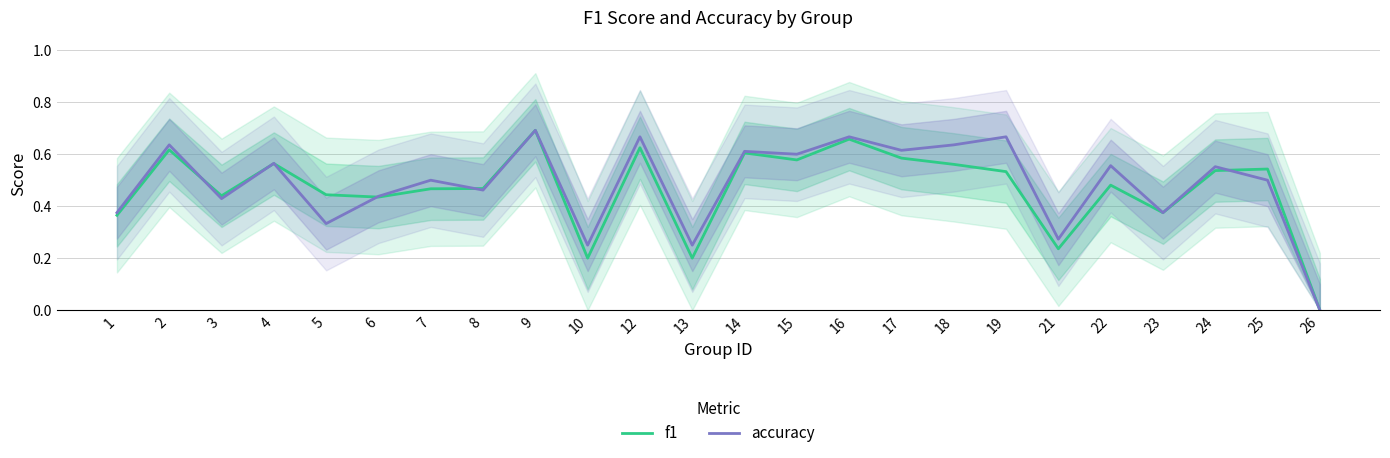

Rank the series by their average value, from lowest to highest.

f1, accuracy